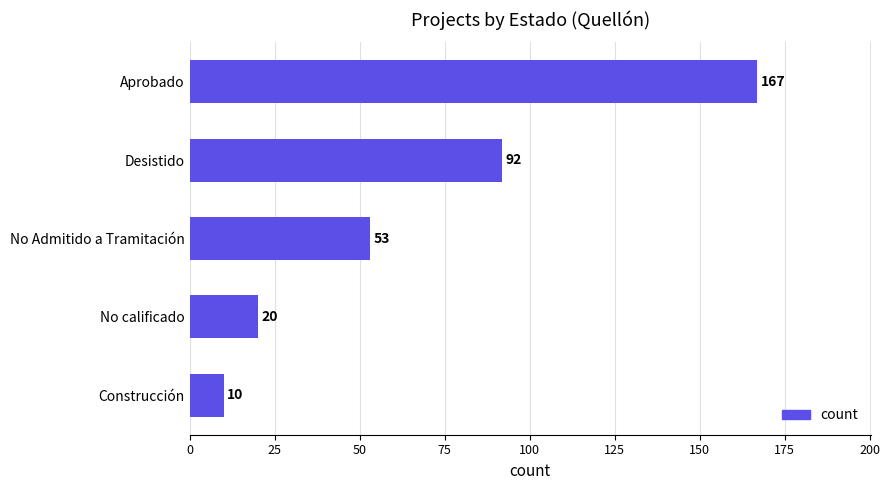

How many series are shown in this chart?

1